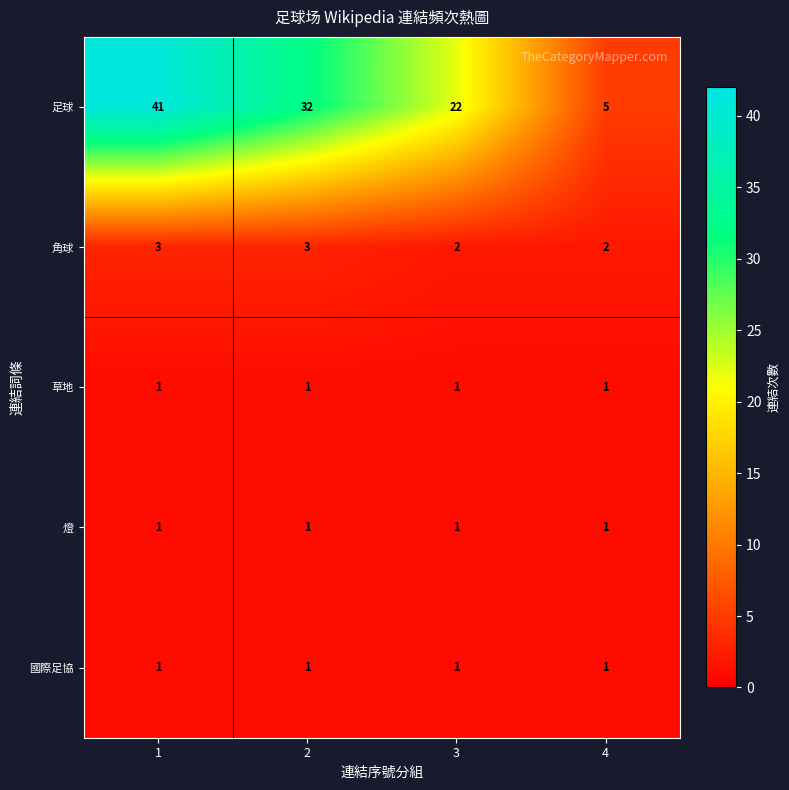

What is the difference between the maximum and minimum values in the 足球 series?

36